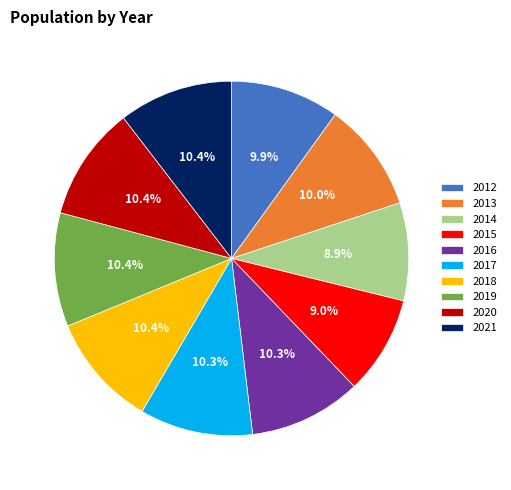

What is the ratio of the value at 2012 to the value at 2015?

1.1